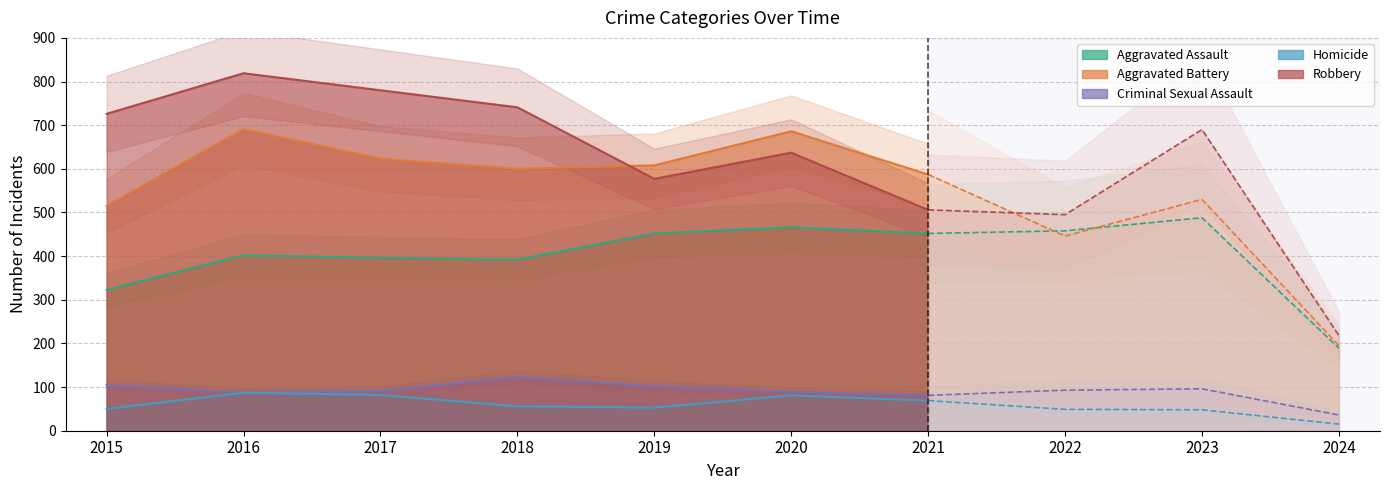

Reading right to left, transcribe all the data shown in this chart.

Aggravated Assault: 2024=189	2023=488	2022=458	2021=452	2020=466	2019=452	2018=392	2017=396	2016=402	2015=323
Aggravated Battery: 2024=195	2023=530	2022=446	2021=587	2020=686	2019=608	2018=600	2017=623	2016=691	2015=515
Criminal Sexual Assault: 2024=36	2023=96	2022=93	2021=81	2020=89	2019=102	2018=123	2017=91	2016=87	2015=105
Homicide: 2024=15	2023=48	2022=49	2021=69	2020=81	2019=53	2018=56	2017=82	2016=87	2015=50
Robbery: 2024=218	2023=690	2022=495	2021=506	2020=637	2019=577	2018=741	2017=780	2016=819	2015=726